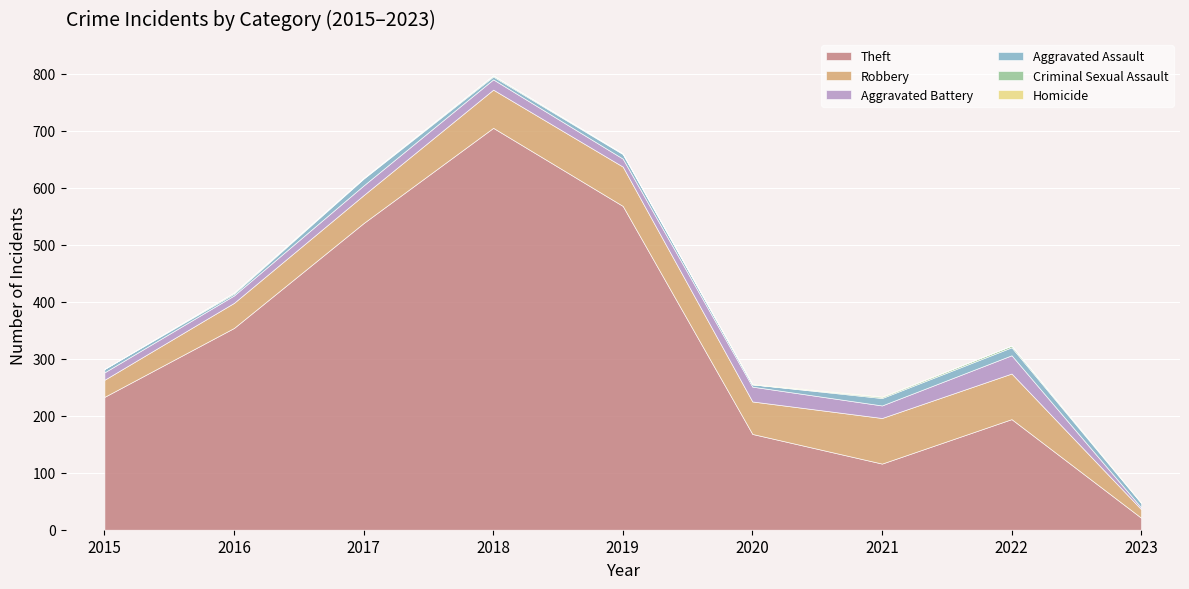

What is the difference between the maximum and second lowest values in the Aggravated Battery series?

19